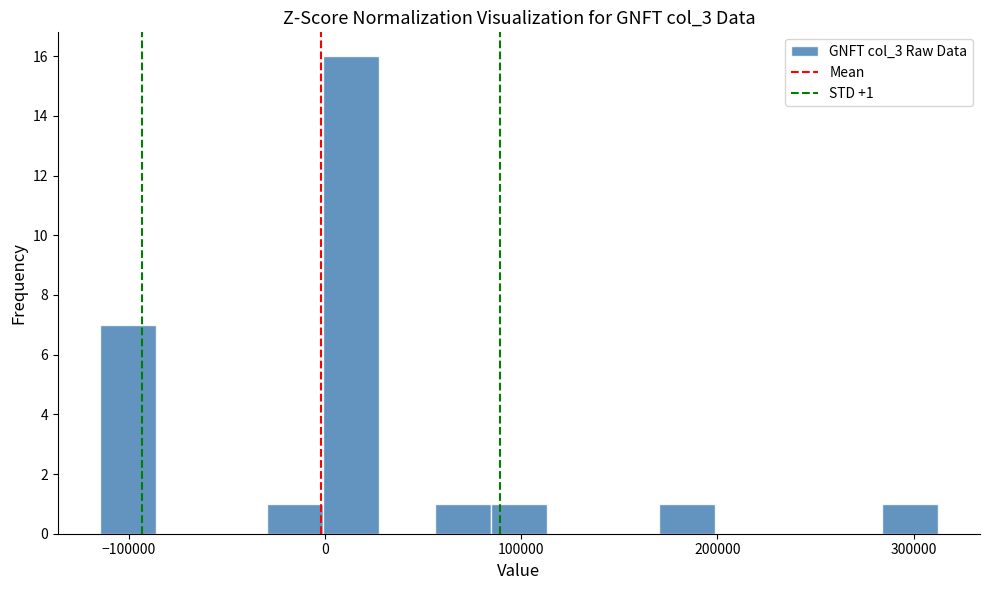

Read against the x-axis, roughly where is the centre of the tallest bar?

10000